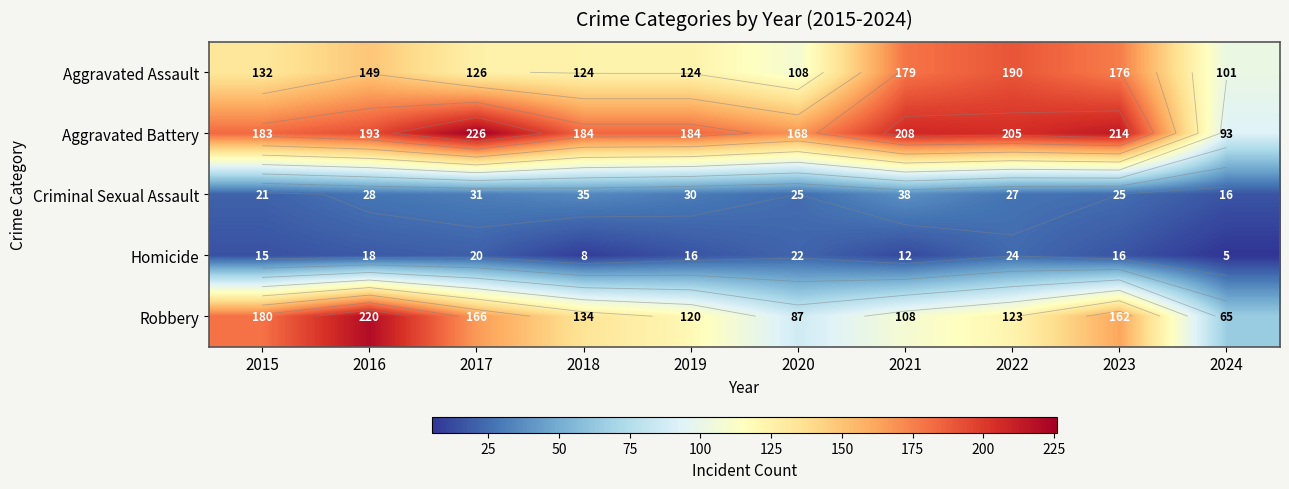

Where is Robbery nearest to the value 142?

2018